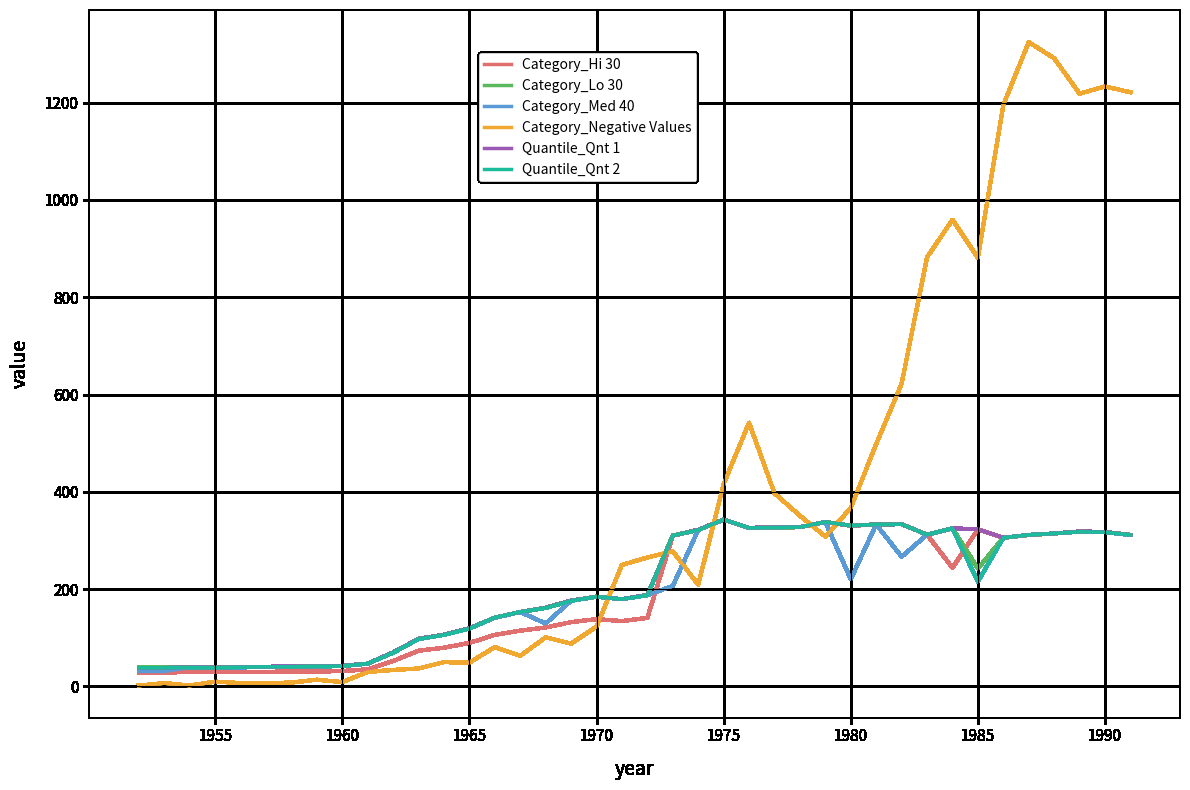

After their last crossing, which series has the higher values: Category_Med 40 or Category_Negative Values?

Category_Negative Values